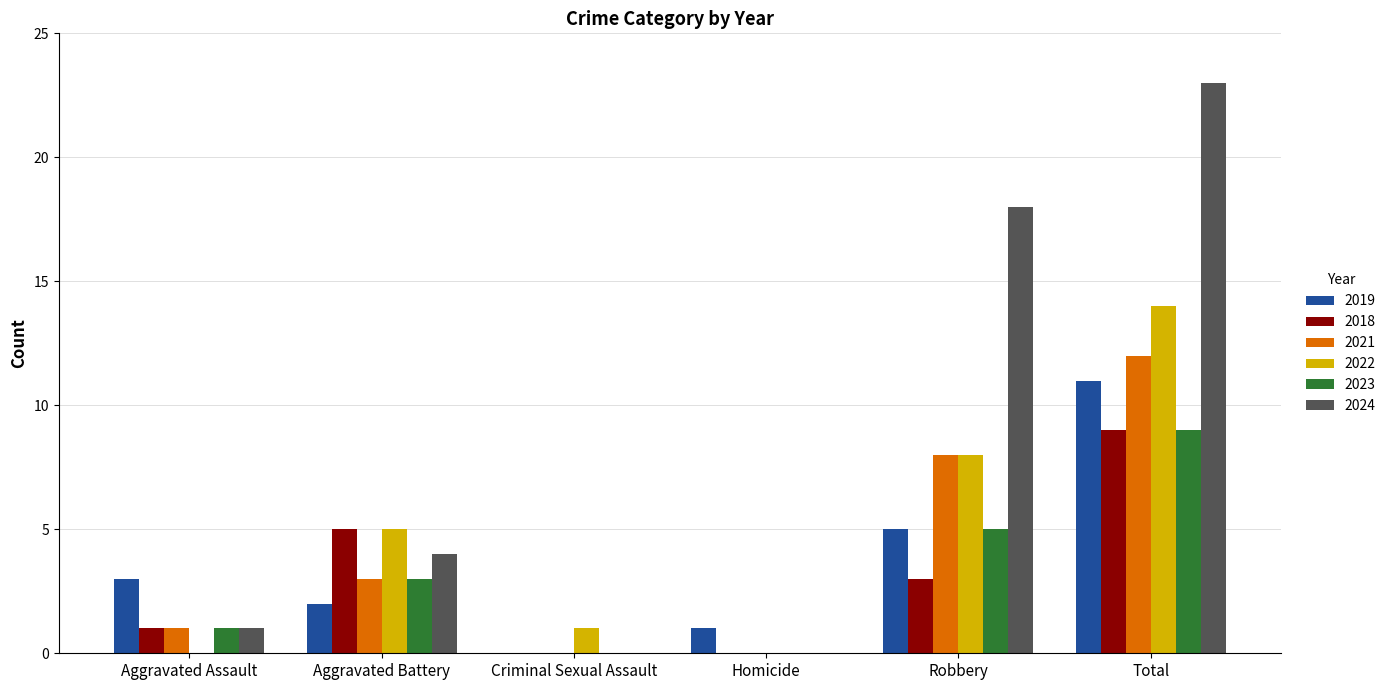

True or false: 2024 has a value of -16 at Homicide.

False